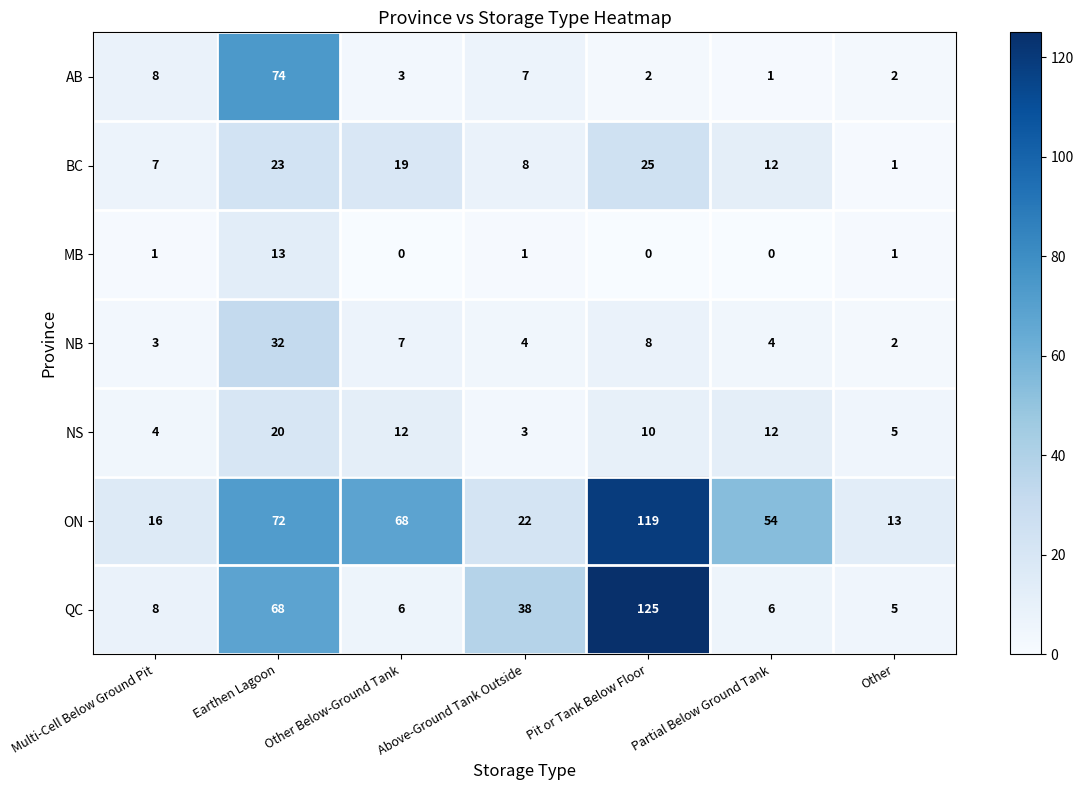

What is the spread (max minus min) of values at Other Below-Ground Tank?

68